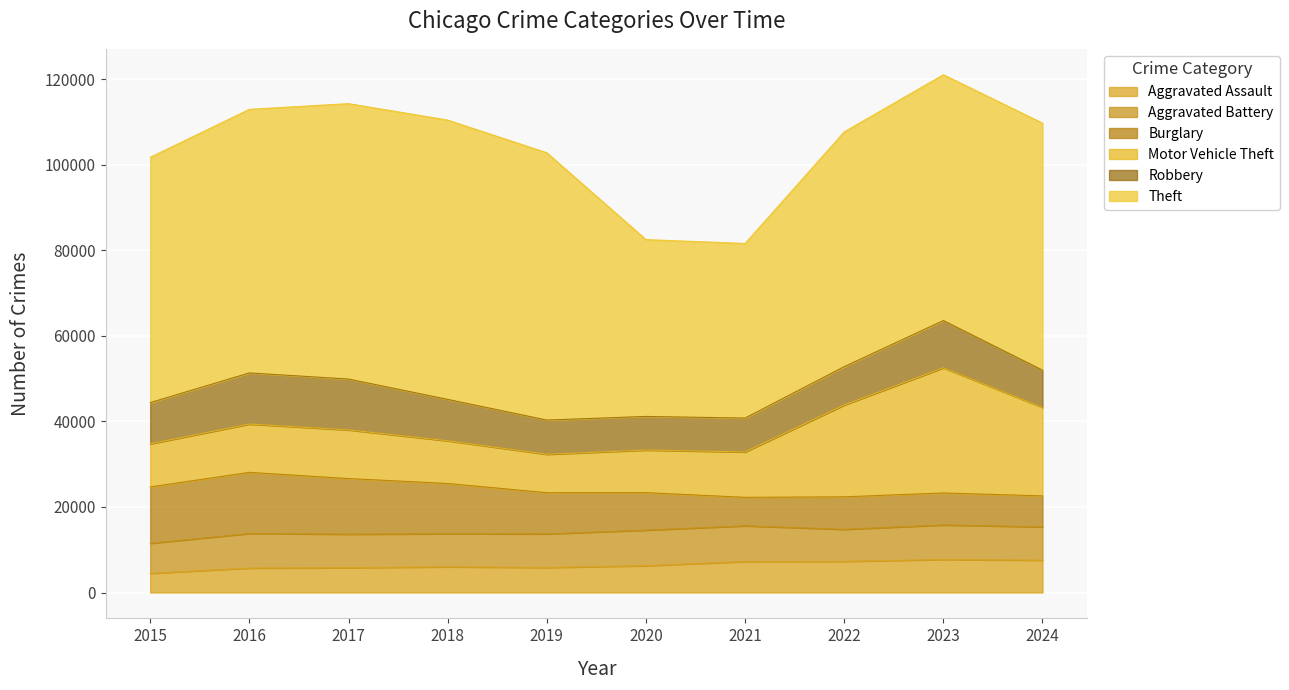

Reading left to right, what are all the values shown in this chart?

Aggravated Assault: 2015=4480	2016=5713	2017=5793	2018=6002	2019=5841	2020=6265	2021=7242	2022=7280	2023=7712	2024=7553
Aggravated Battery: 2015=7019	2016=8085	2017=7845	2018=7735	2019=7858	2020=8321	2021=8347	2022=7491	2023=8078	2024=7803
Burglary: 2015=13184	2016=14289	2017=13001	2018=11747	2019=9638	2020=8758	2021=6662	2022=7593	2023=7482	2024=7233
Motor Vehicle Theft: 2015=10068	2016=11285	2017=11380	2018=9985	2019=8978	2020=9959	2021=10605	2022=21466	2023=29251	2024=20688
Robbery: 2015=9638	2016=11960	2017=11880	2018=9681	2019=7995	2020=7855	2021=7920	2022=8963	2023=11053	2024=8701
Theft: 2015=57352	2016=61623	2017=64386	2018=65290	2019=62496	2020=41343	2021=40819	2022=54888	2023=57467	2024=57748